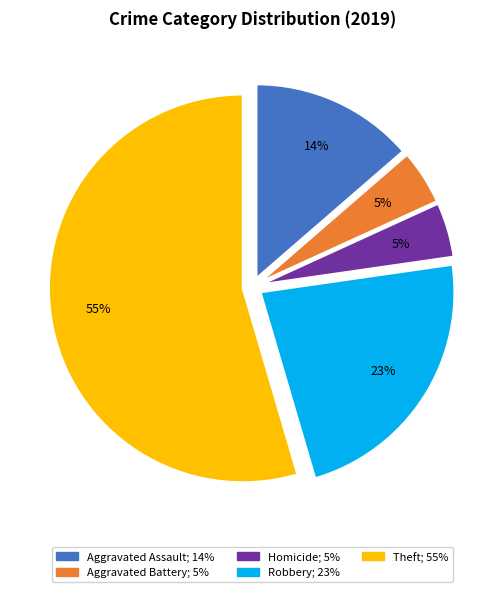

Count the number of slices in the pie.

5